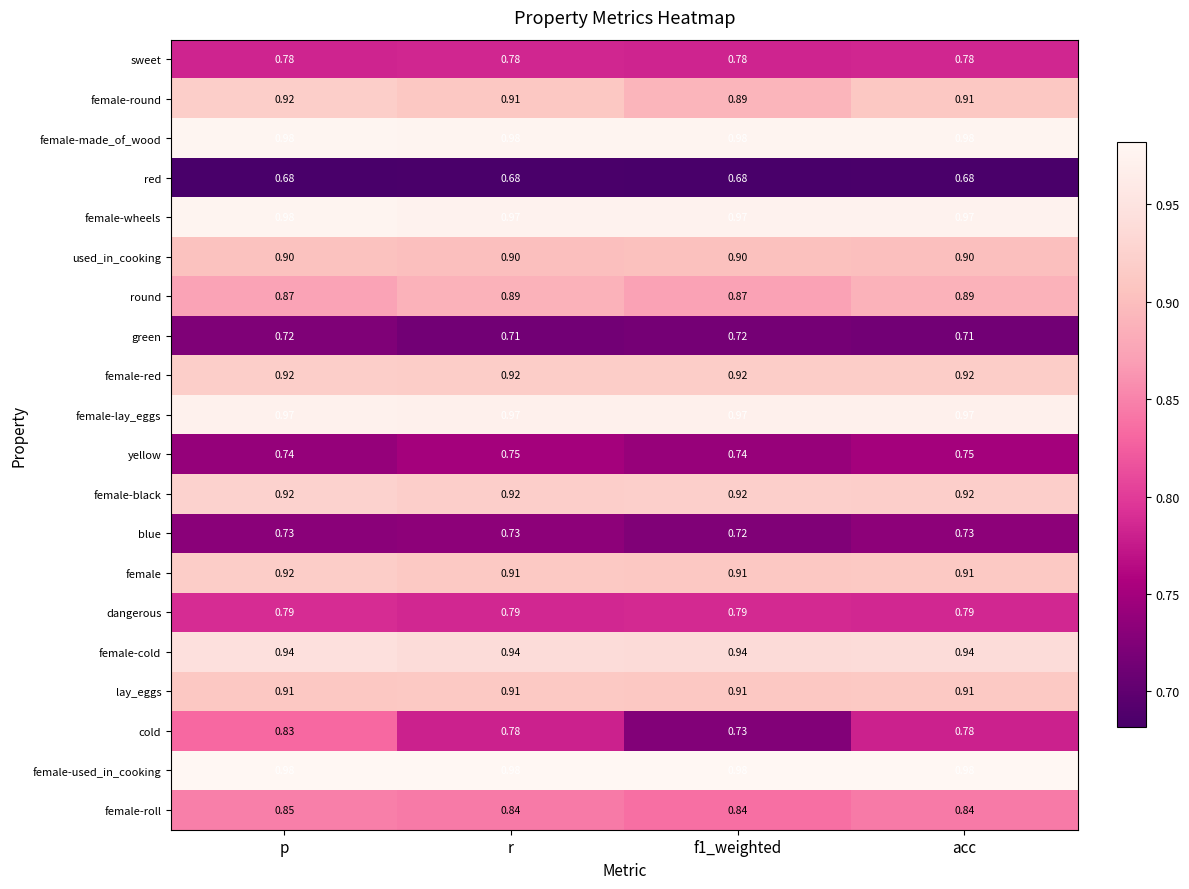

Between p and acc, which series saw the biggest shift?

cold